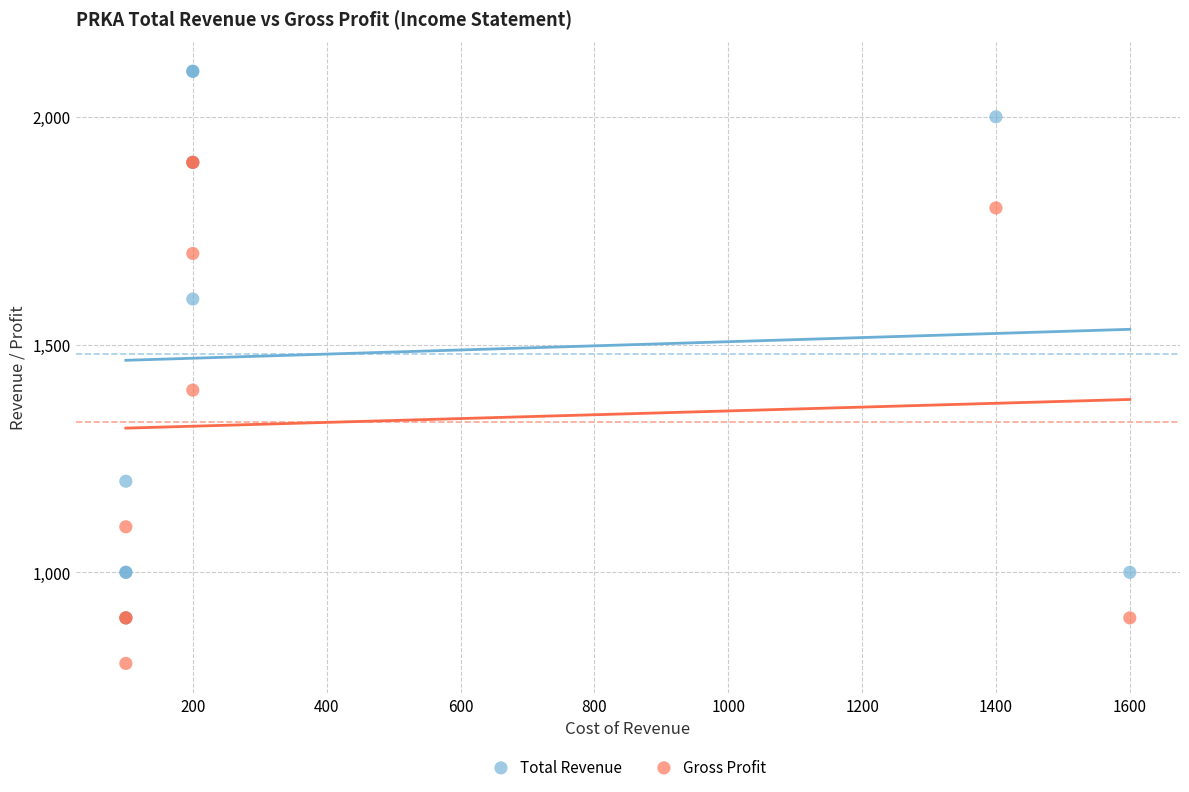

What are all the series names shown in the legend?

Total Revenue, Gross Profit